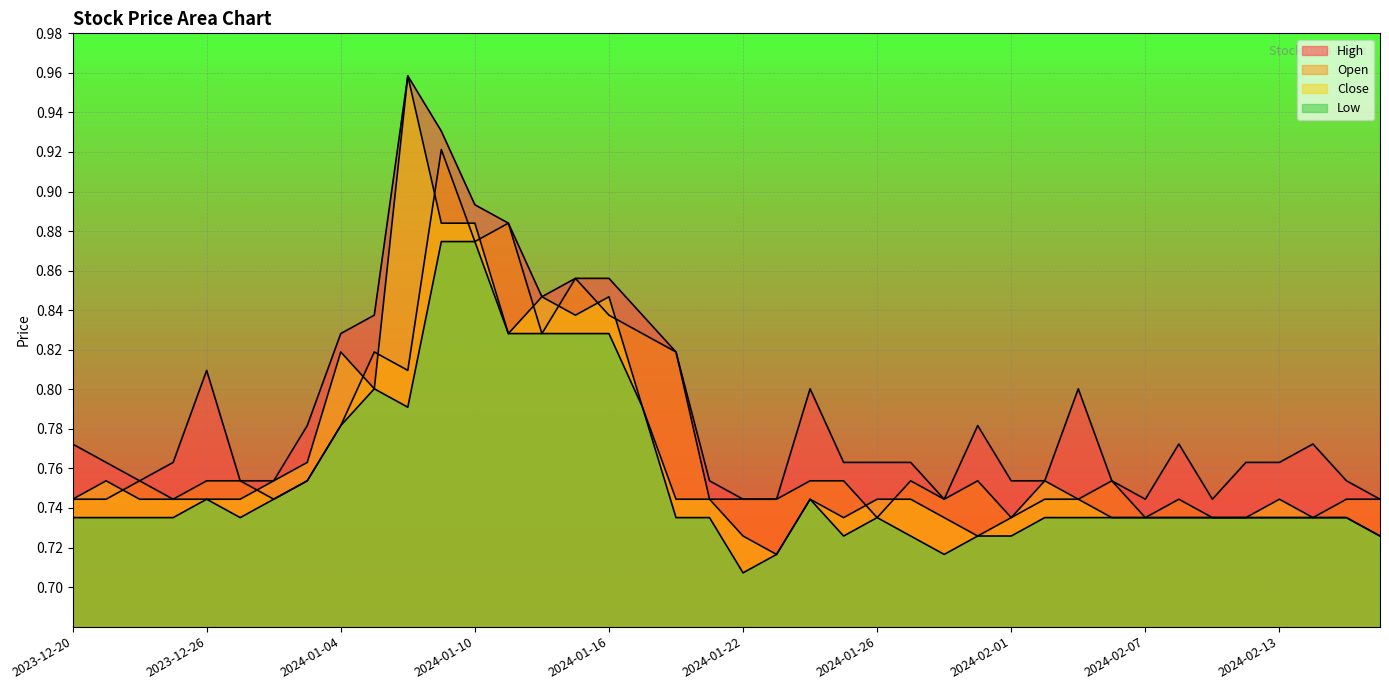

What is the spread (max minus min) of values at 2024-01-18?

0.1